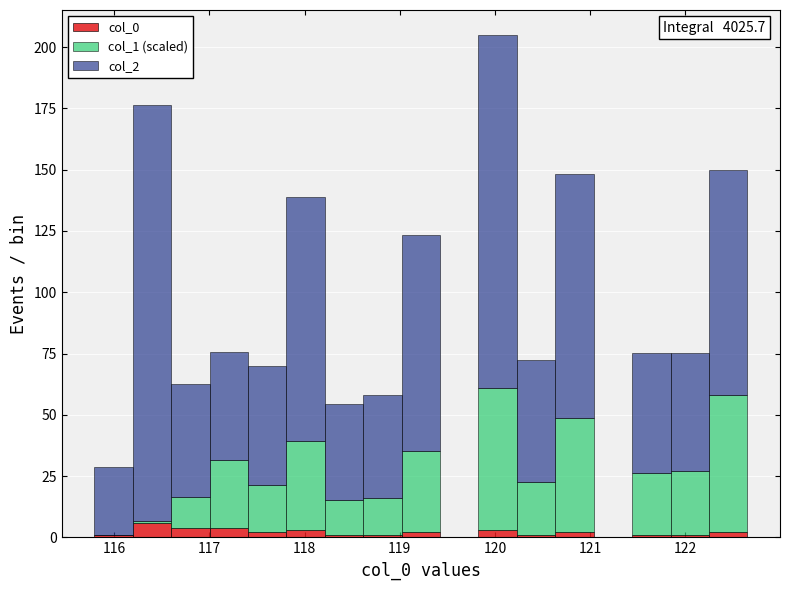

Which range on the x-axis has the tallest stacked bar (by total height)?

119.8 to 120.2